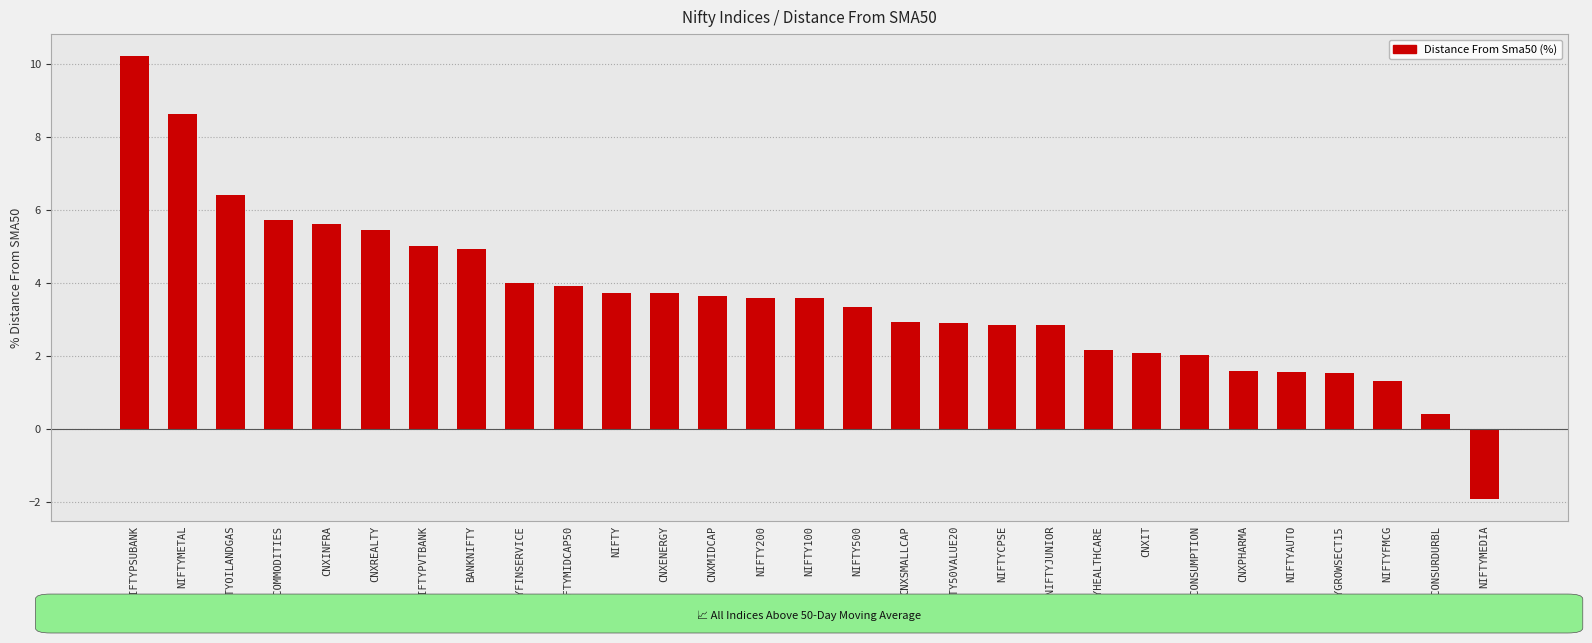

What is the value of the 5th bar from the left?

5.6